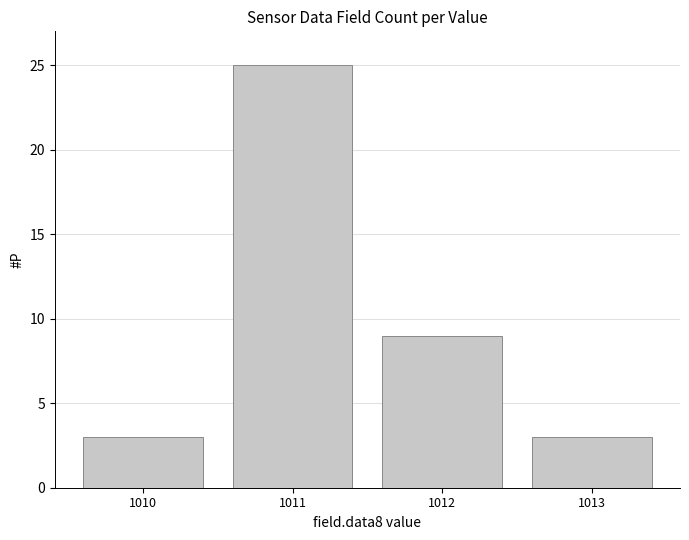

The chart shows a value of 1 at 1013. True or false?

False